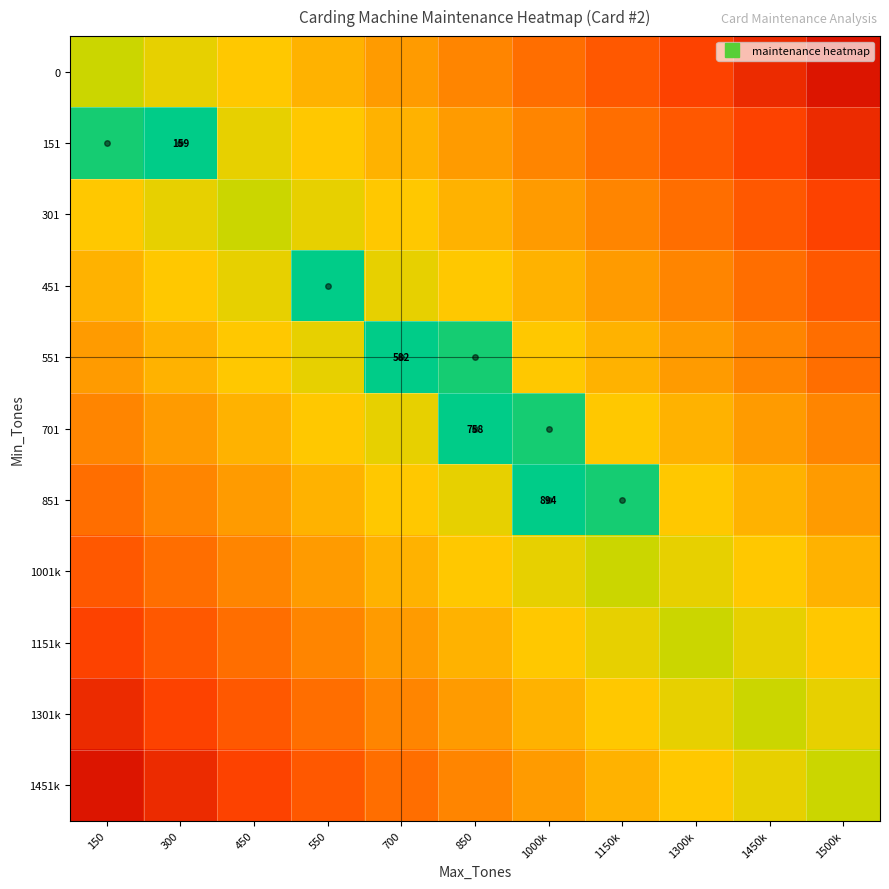

Which label corresponds to the largest value in the chart?

300